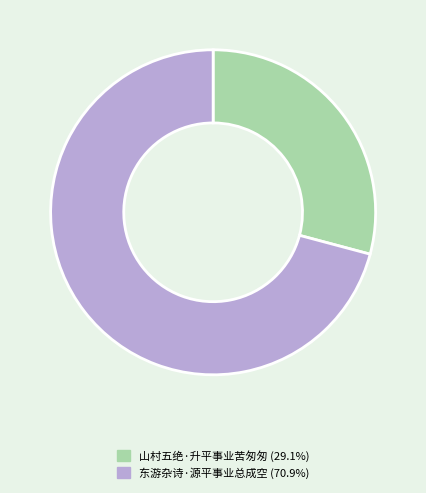

Between 东游杂诗·源平事业总成空 and 山村五绝·升平事业苦匆匆, which is larger?

东游杂诗·源平事业总成空